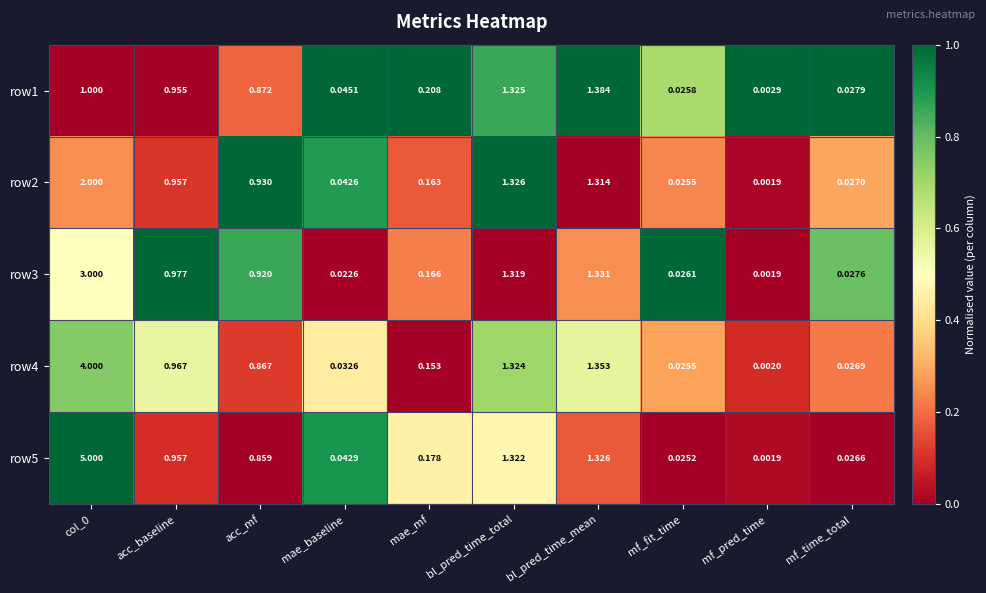

Which category has the lowest value in the row5 series?

mf_pred_time